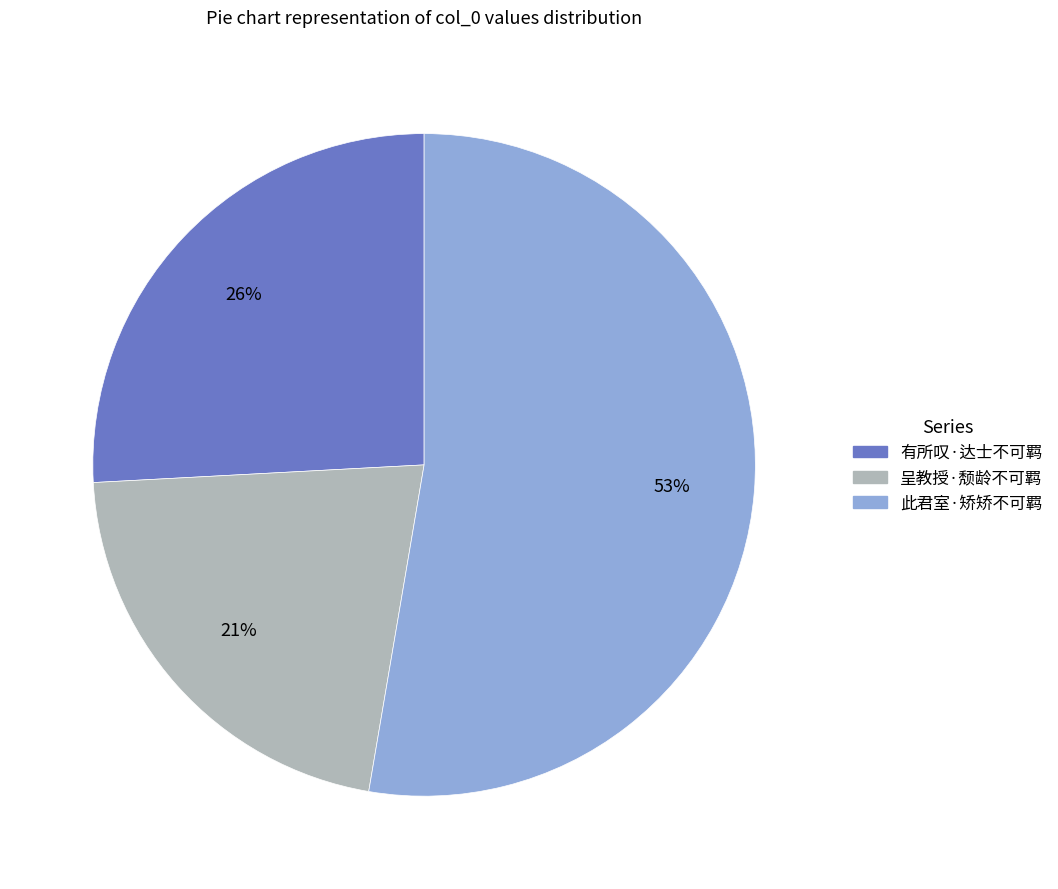

Rank the categories by value from lowest to highest.

呈教授·颓龄不可羁, 有所叹·达士不可羁, 此君室·矫矫不可羁